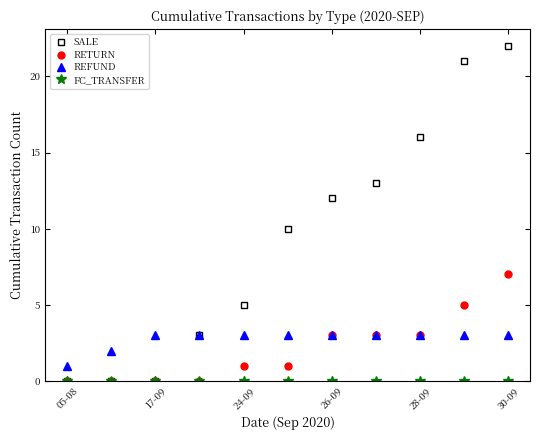

How many SALE values are between 0 and 16?

9